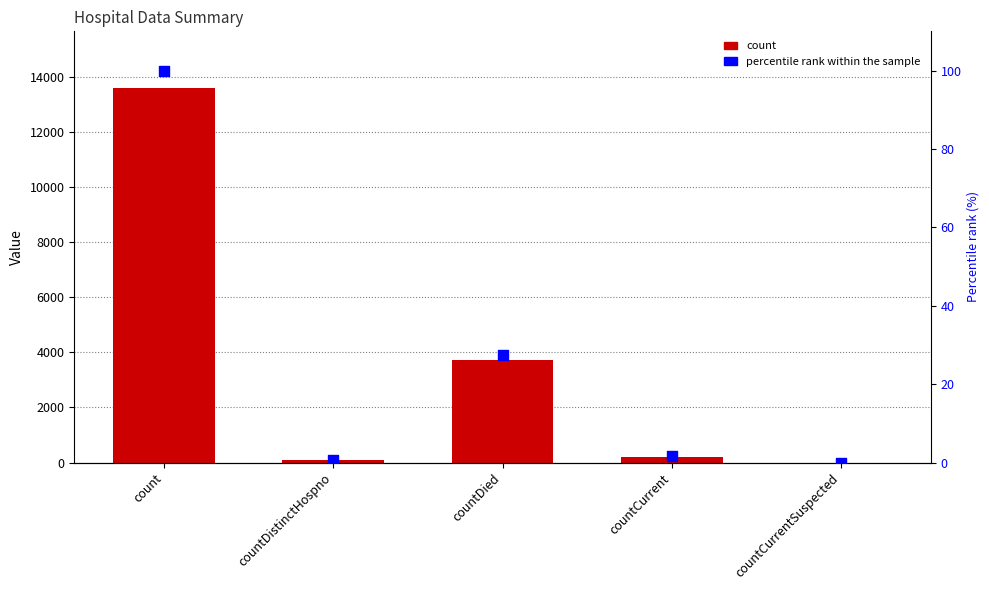

Which series reaches the minimum Y coordinate?

count